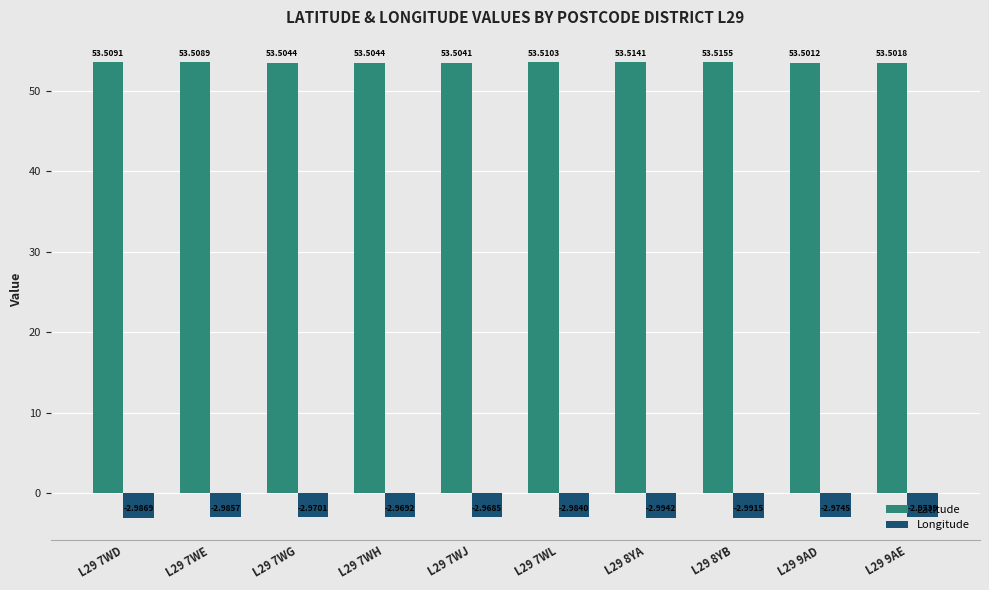

At L29 8YA, list the series in order from largest to smallest.

Latitude, Longitude